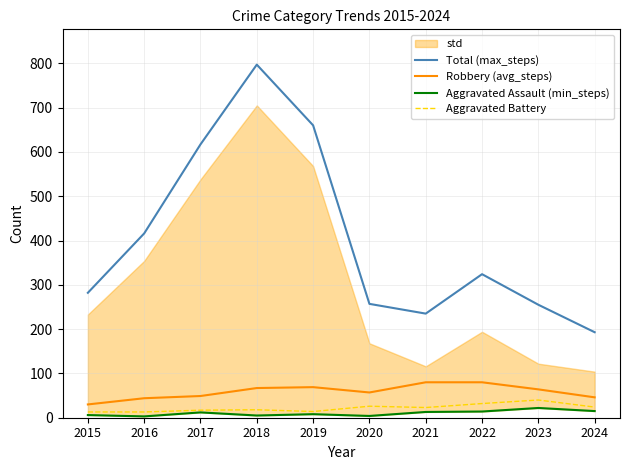

Is it true that Total (max_steps) equals 257 at 2020?

True